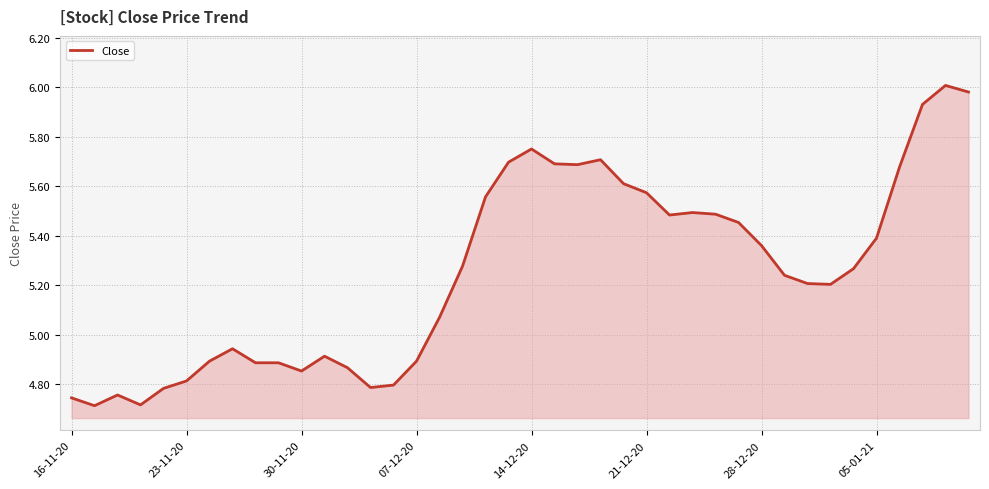

What is the difference between the maximum and minimum values?

1.3